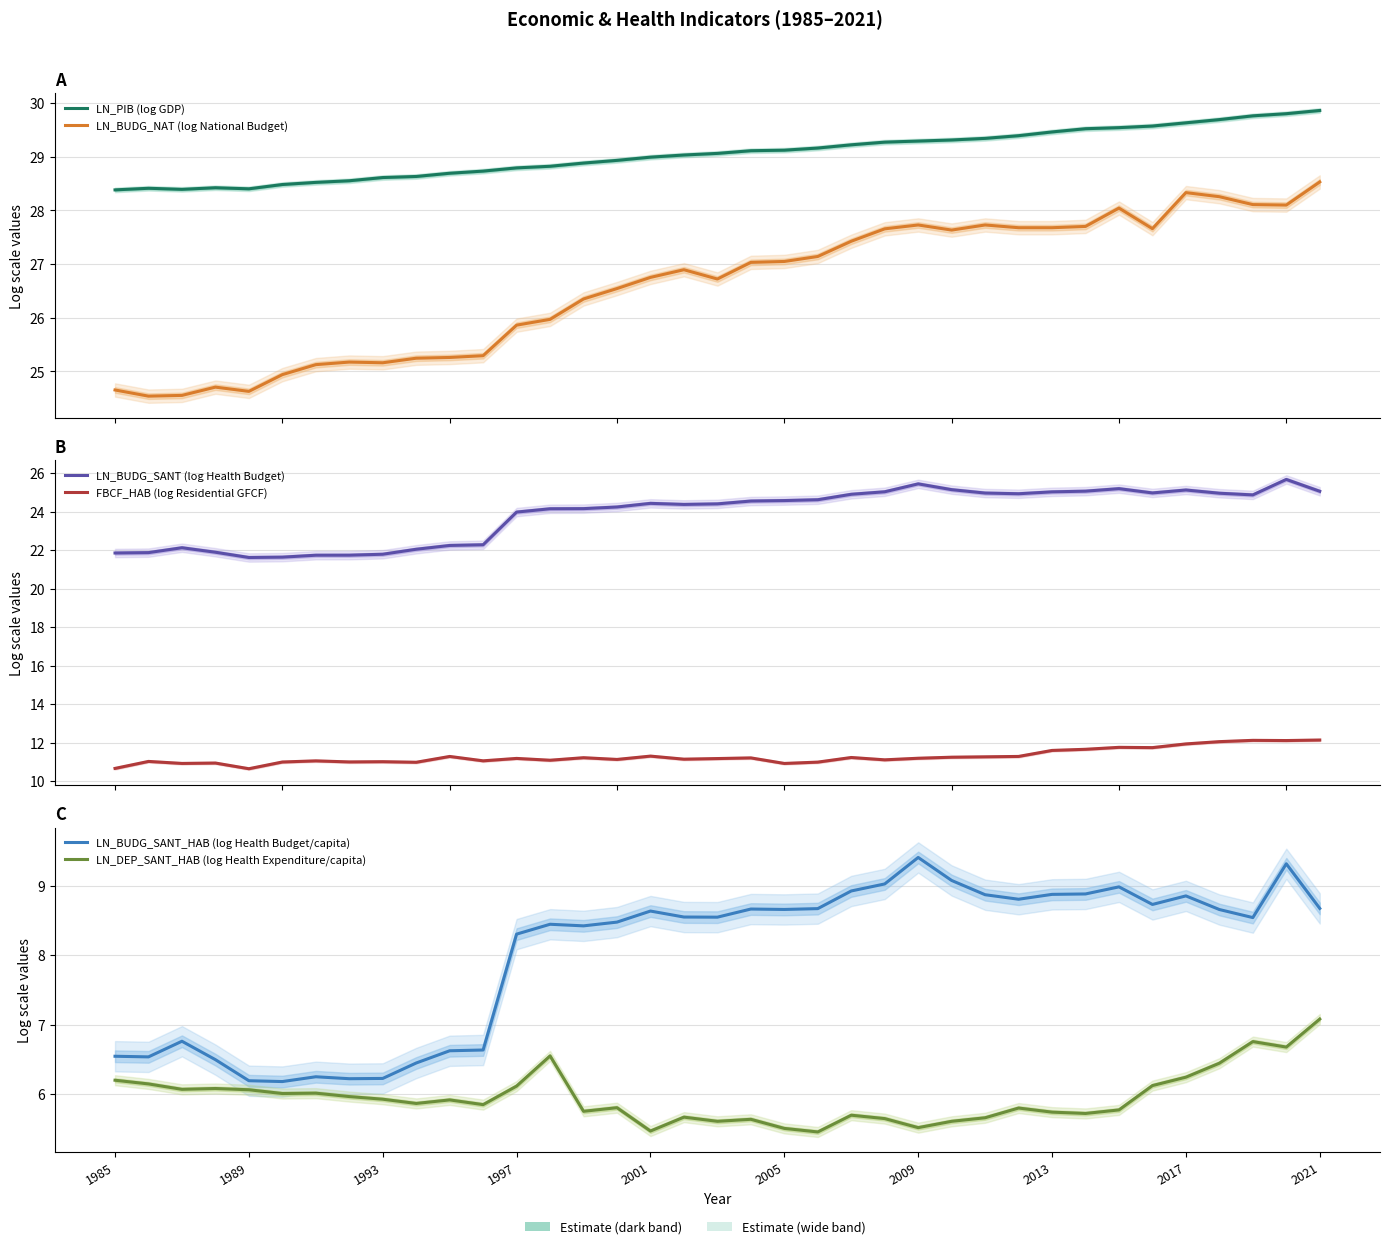

How many interior local peaks does the LN_PIB (log GDP) series have?

2